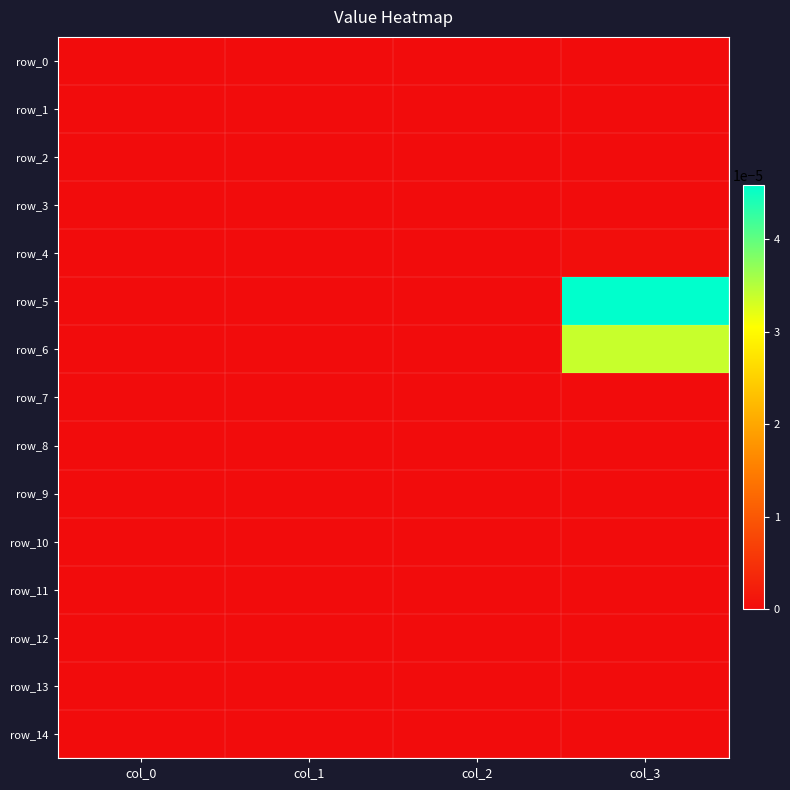

At col_1, list the series in order from smallest to largest.

row_0, row_1, row_2, row_3, row_4, row_5, row_6, row_7, row_8, row_9, row_10, row_11, row_12, row_13, row_14